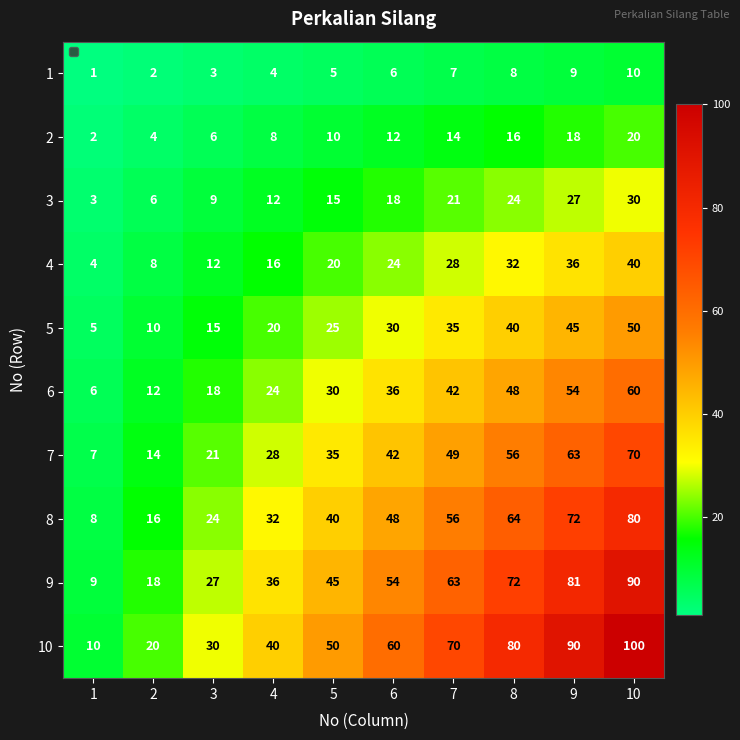

Which category has the highest value across all series?

10